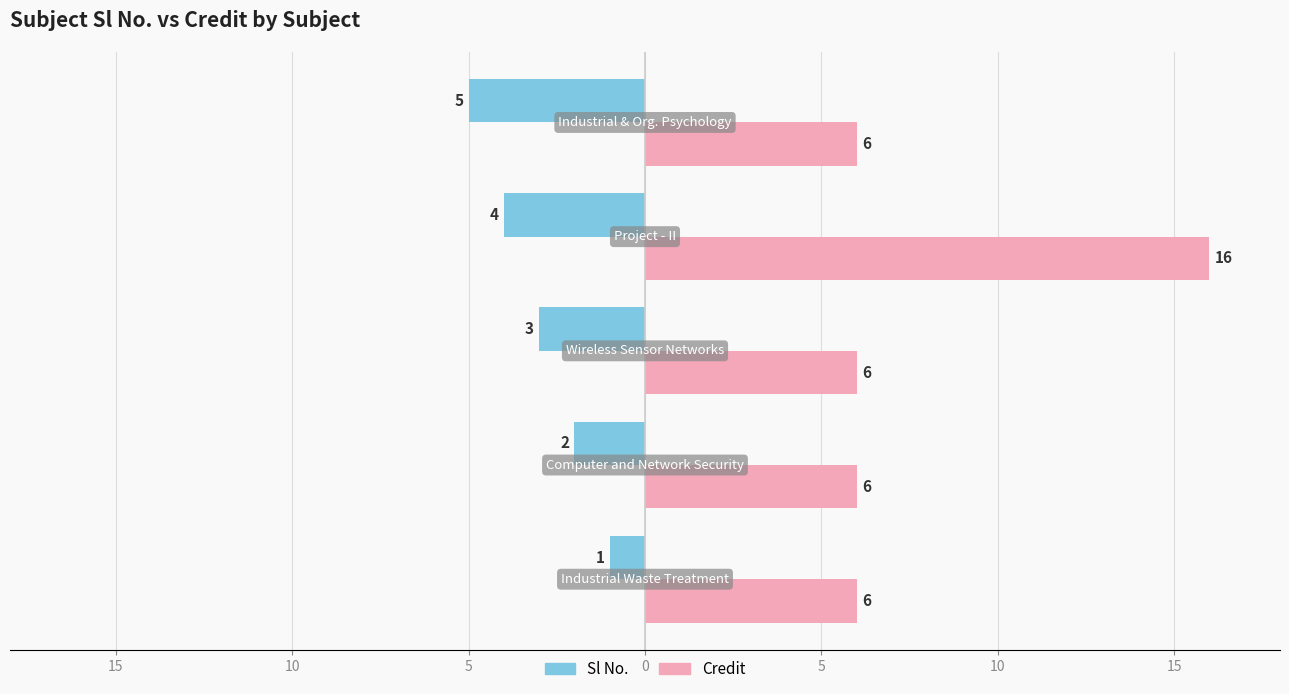

What are all the series names shown in the legend?

Sl No., Credit